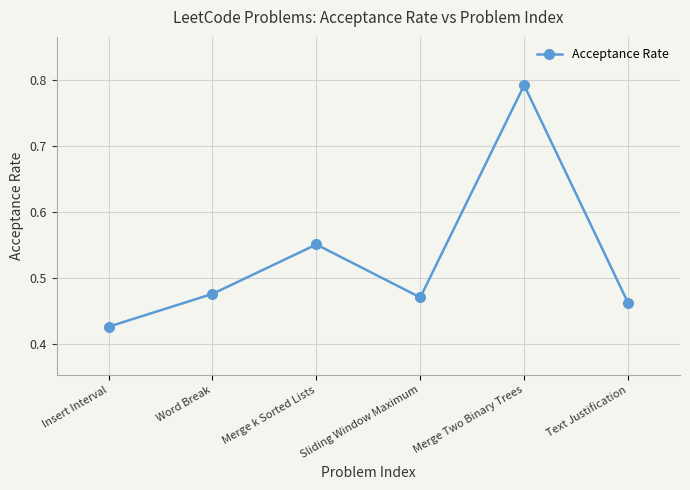

What is the sum of all values?

3.2